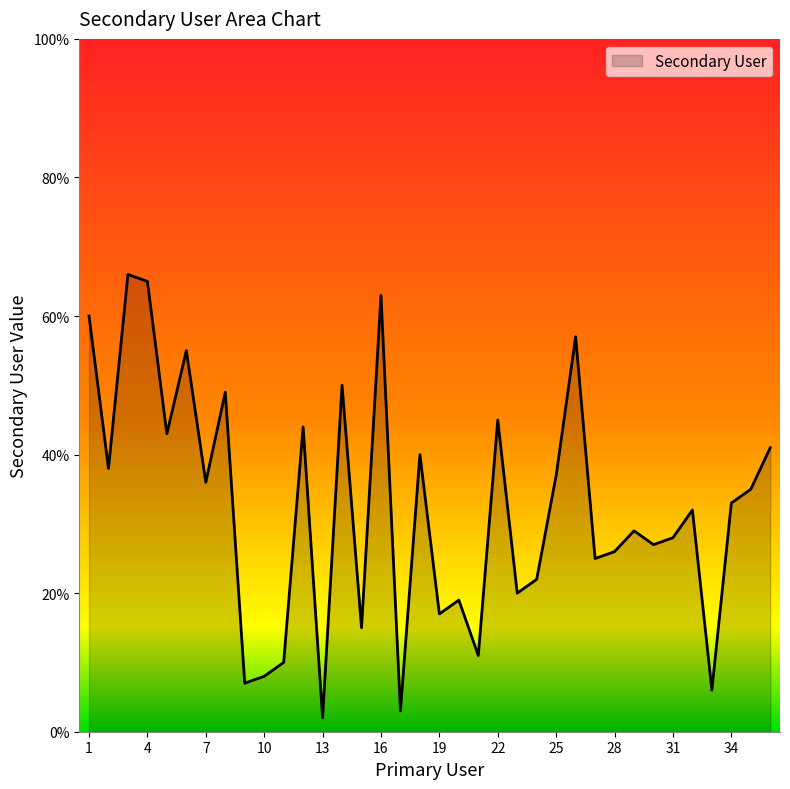

What is the difference between the maximum and minimum values?

64